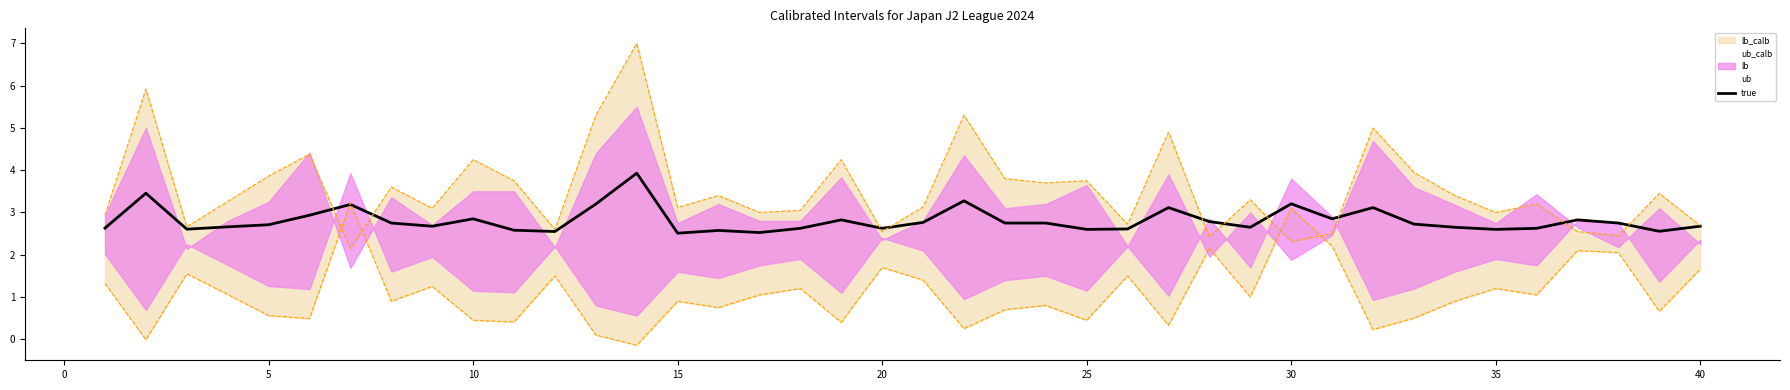

What is the lowest value of the true series?

2.5